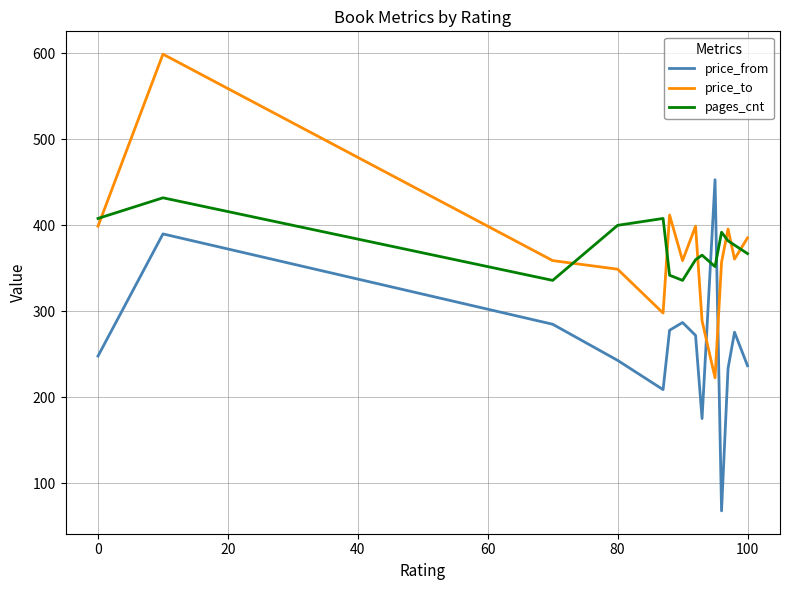

What is the minimum value shown in the chart?

68.0